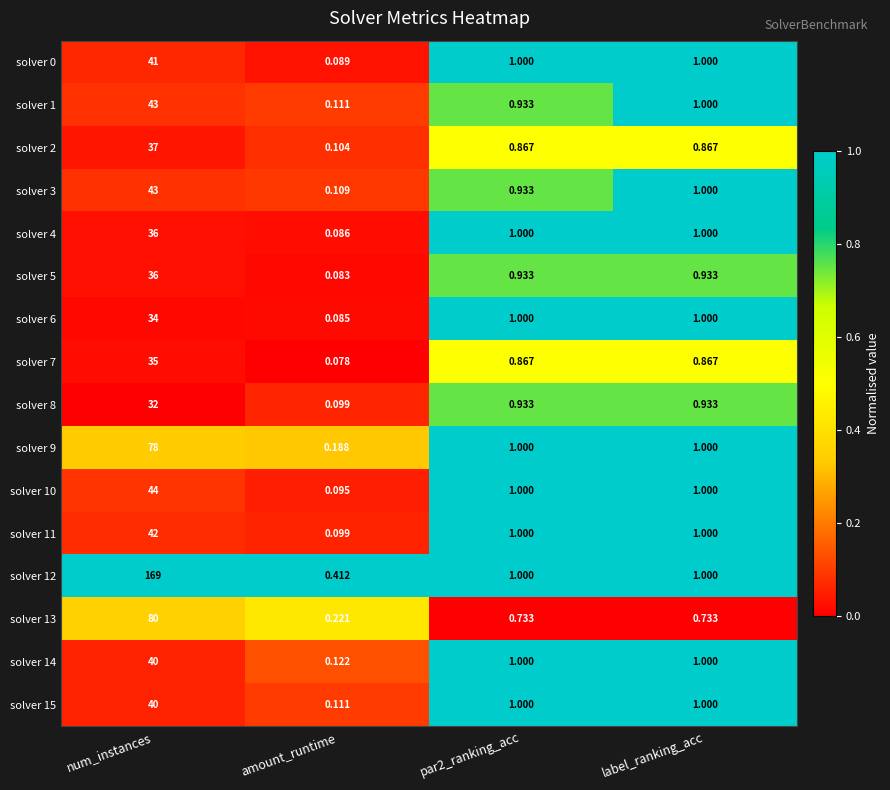

Which series has the largest total across all categories?

solver 12